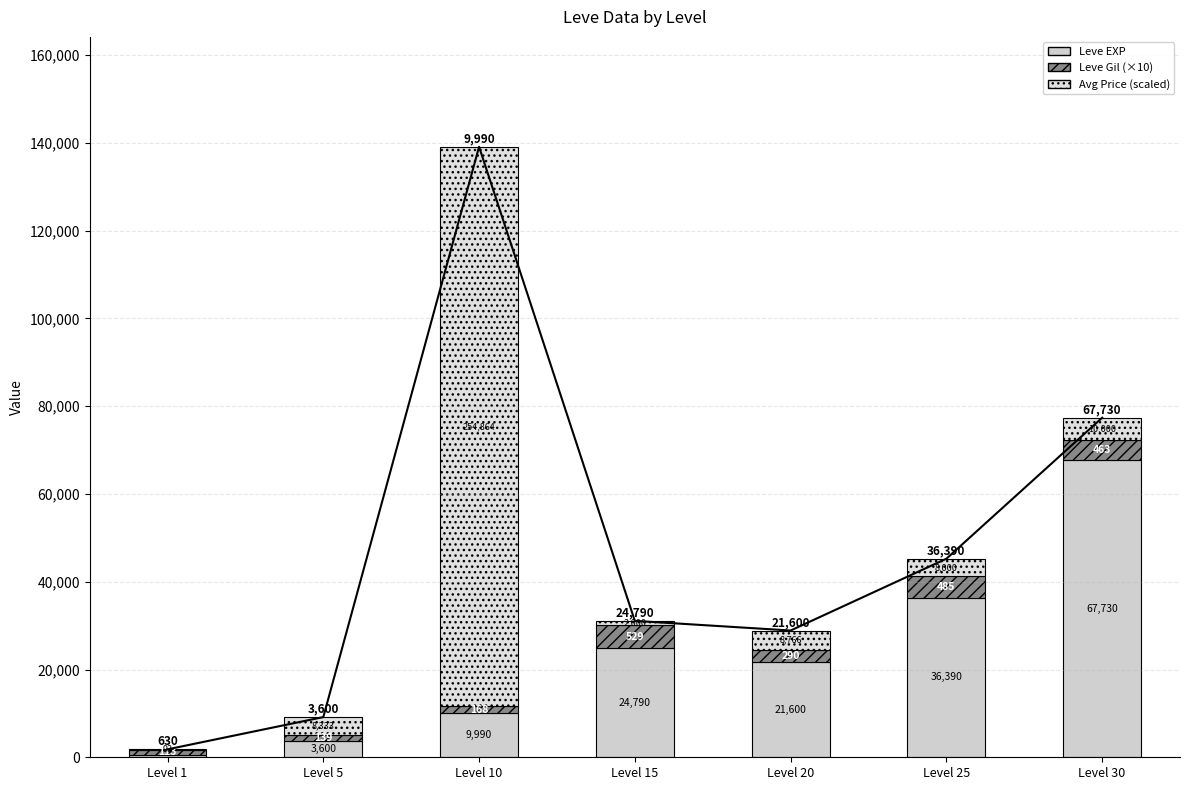

What value does the Avg Price (scaled) series have at Level 15?

1000.0